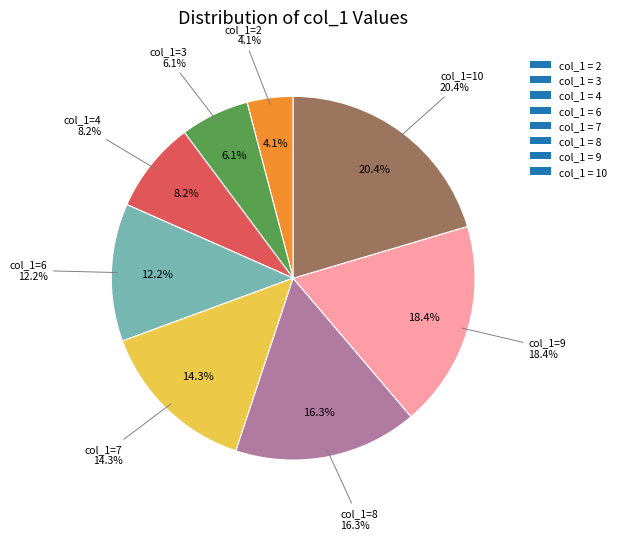

To the nearest percent, what percentage of the pie is 6?

12%